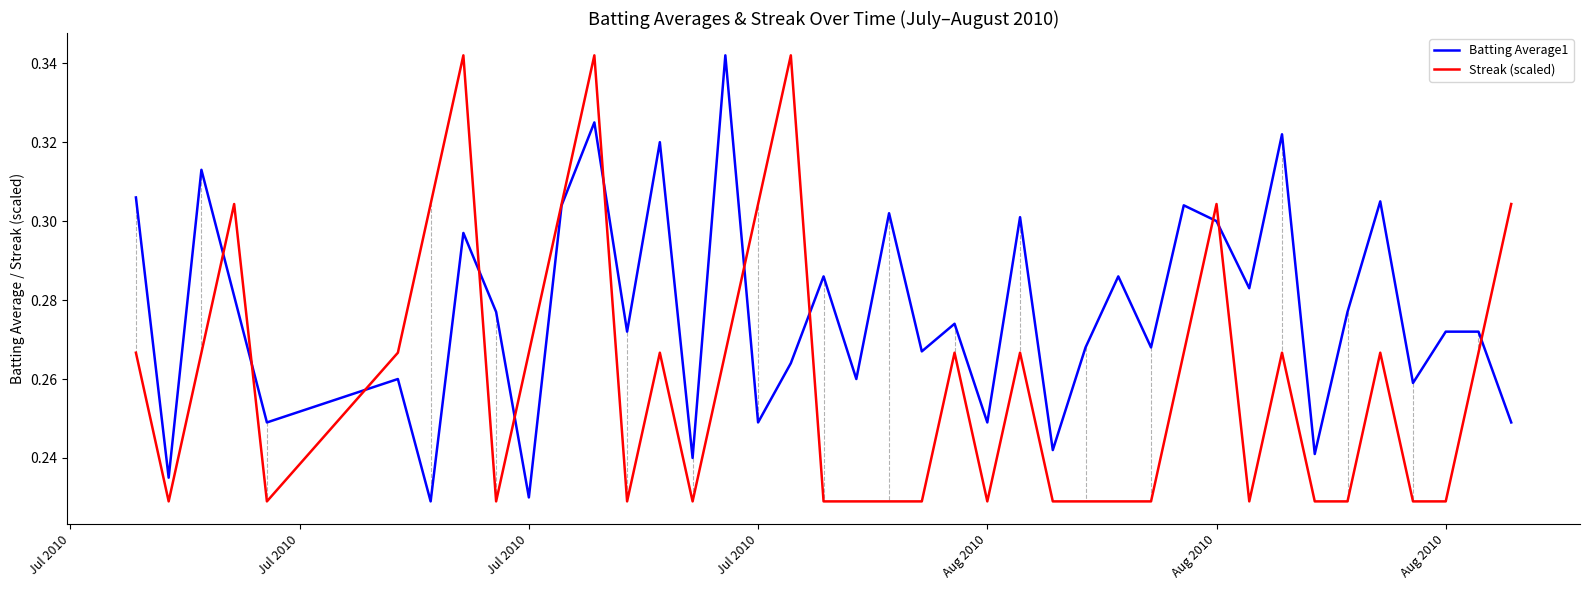

Which series has the largest total across all categories?

Batting Average1